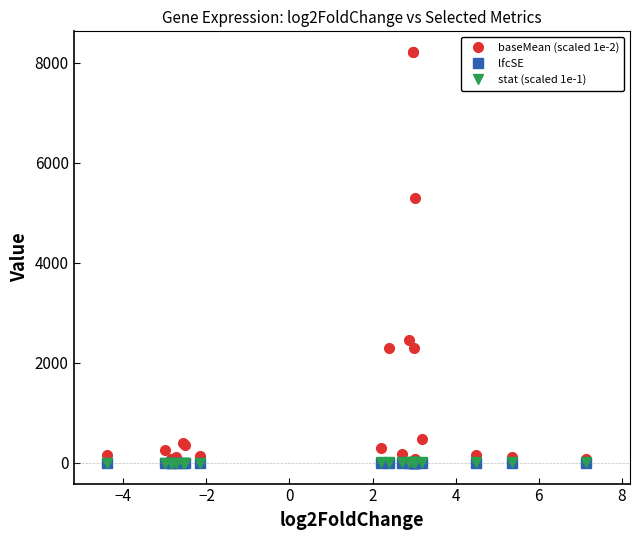

True or false: lfcSE has more than 0 points higher than both neighbors.

True